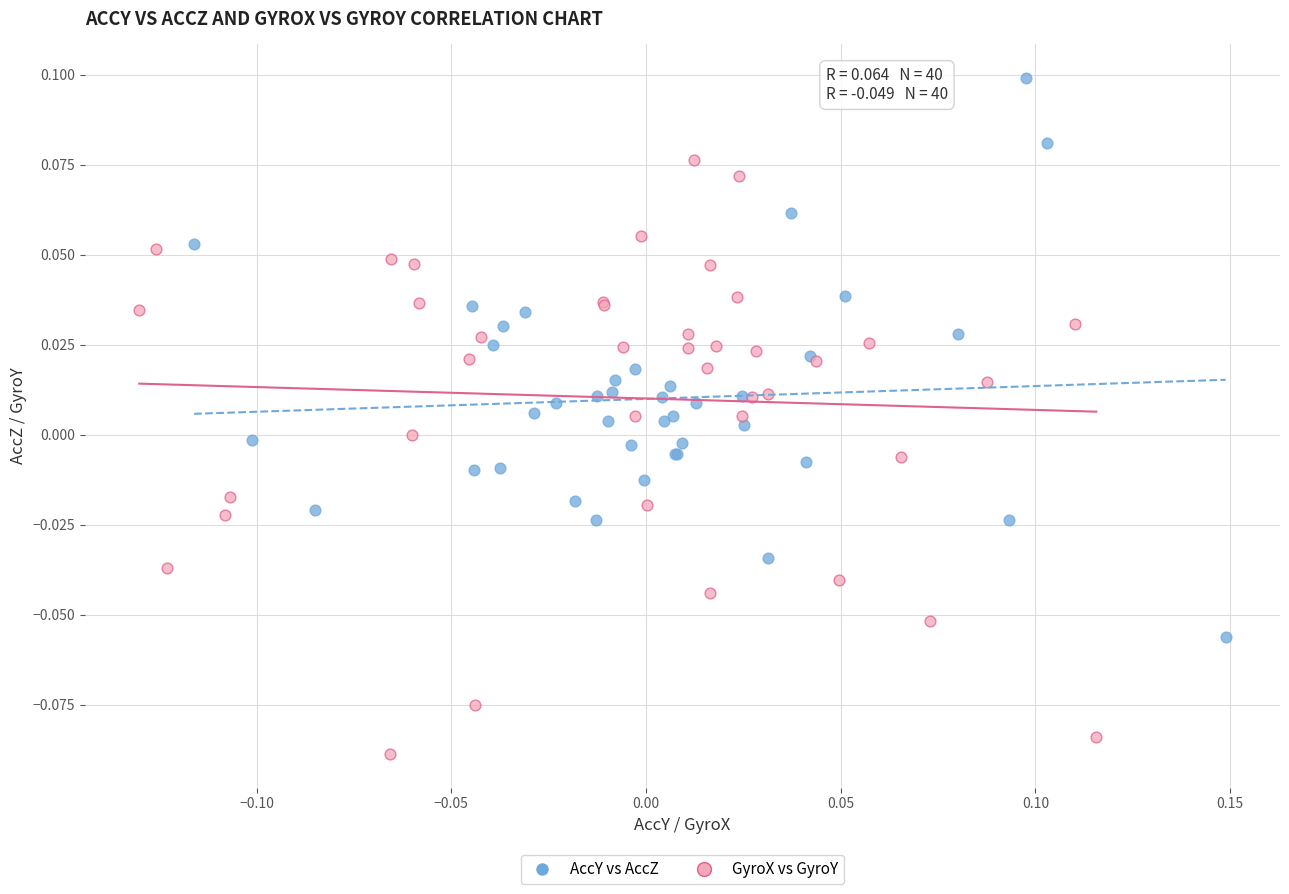

Which series has the largest Y range (max minus min)?

GyroX vs GyroY